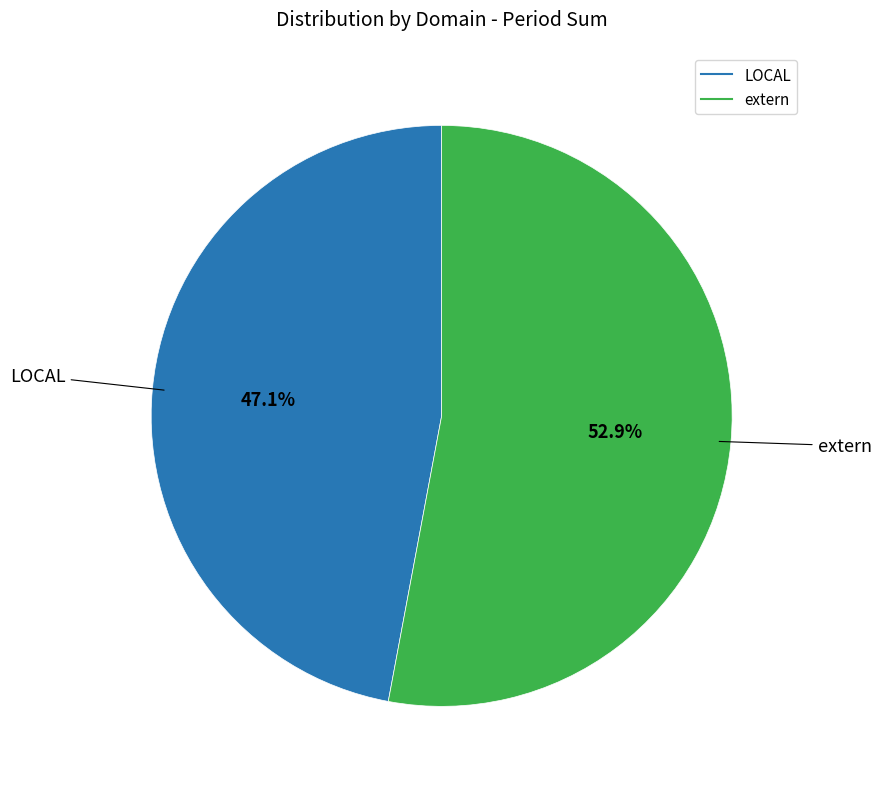

To the nearest percent, what percentage of the pie is LOCAL?

47%